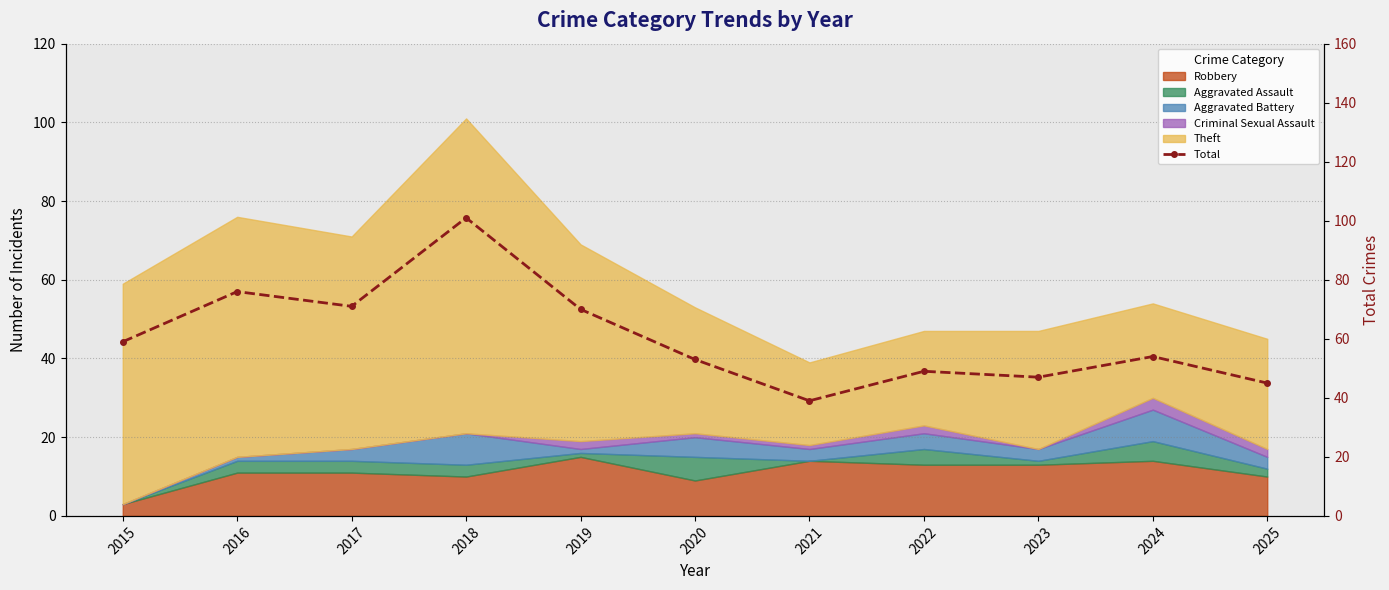

How many interior local valleys (lower than both neighbors) does the data have?

3